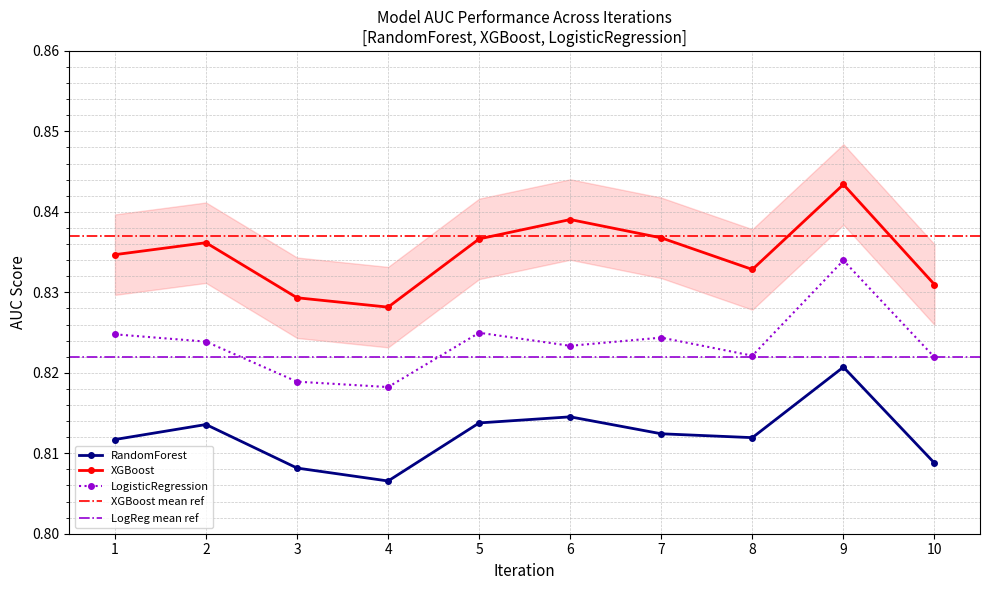

What is the sum of the XGBoost values at 7 and 3?

1.7